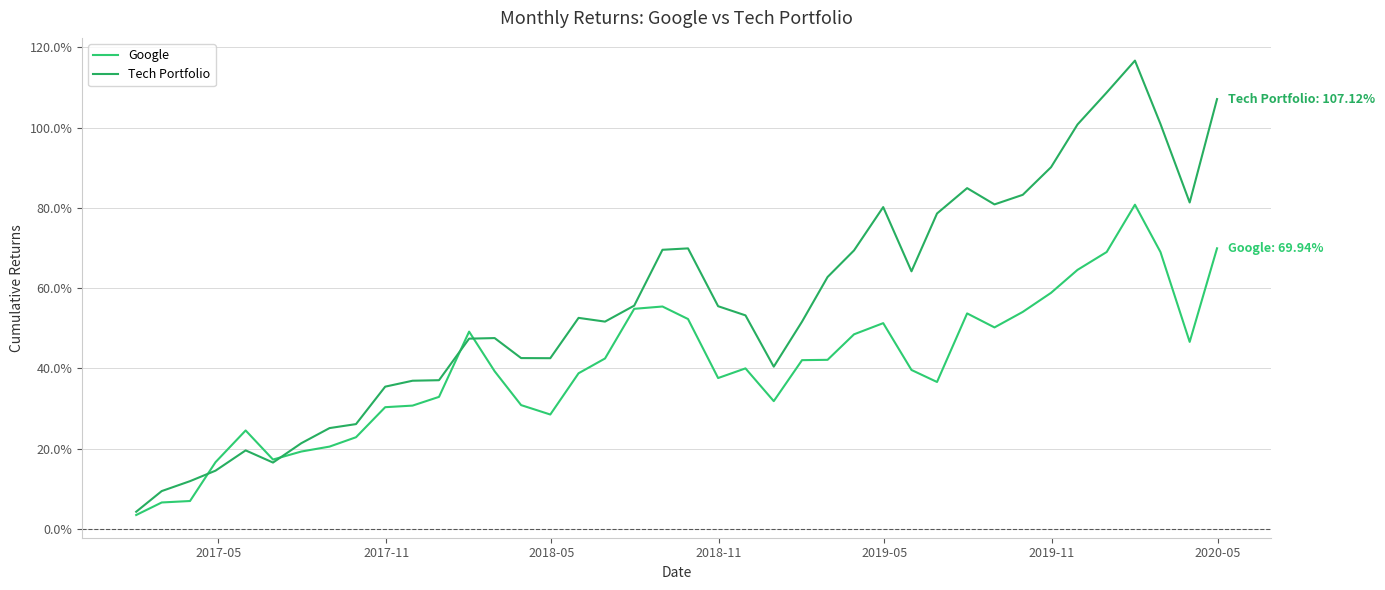

Does the chart display data point markers on the line(s)?

No